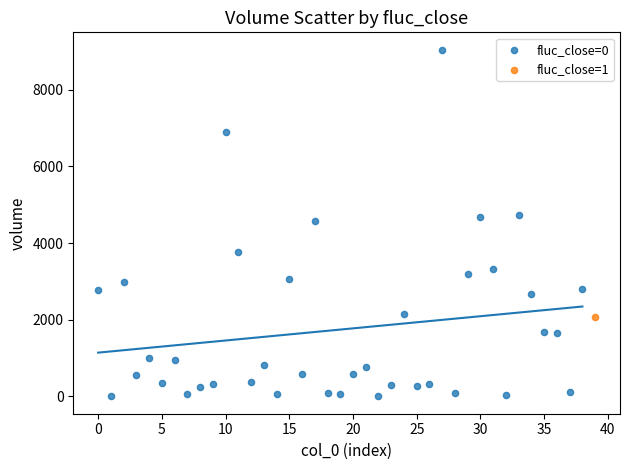

What are all the series names shown in the legend?

fluc_close=0, fluc_close=1